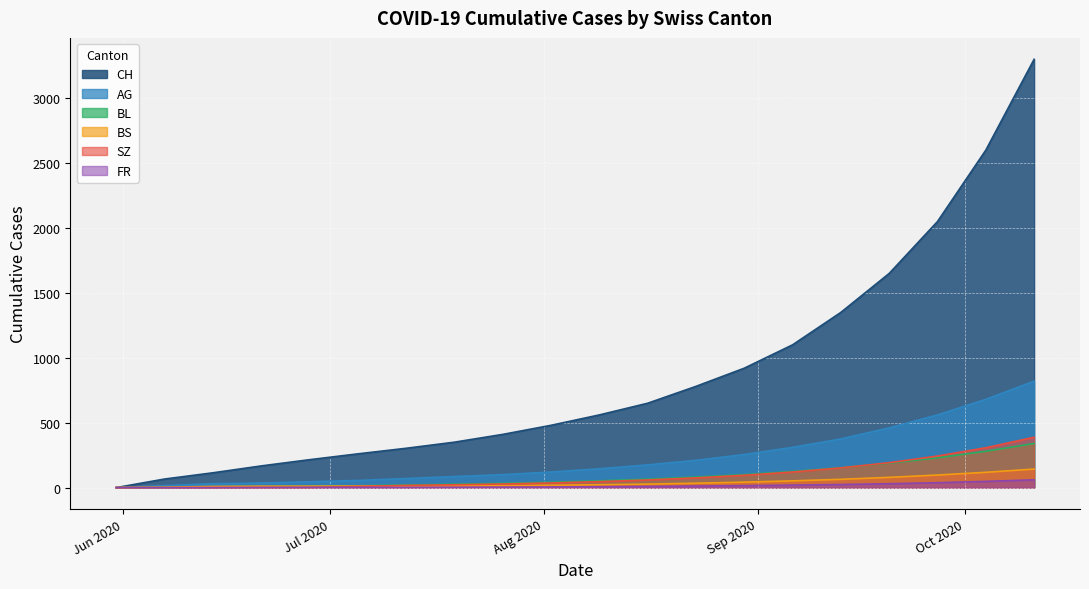

How many lines are shown in the chart?

6